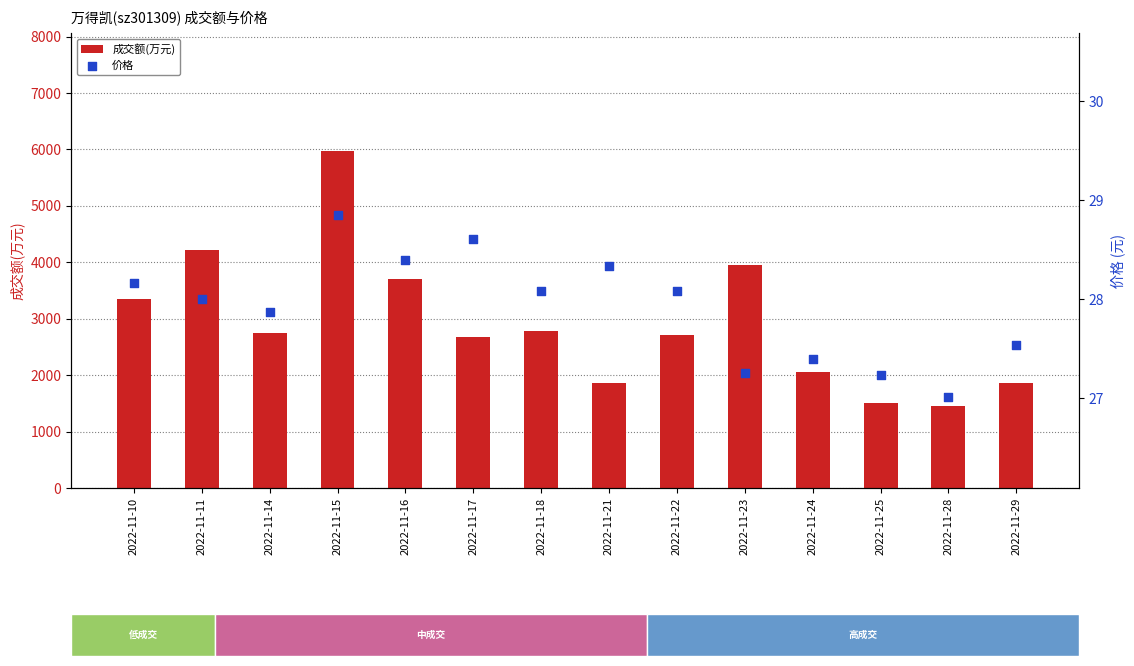

Which series has the largest total across all categories?

成交额(万元)